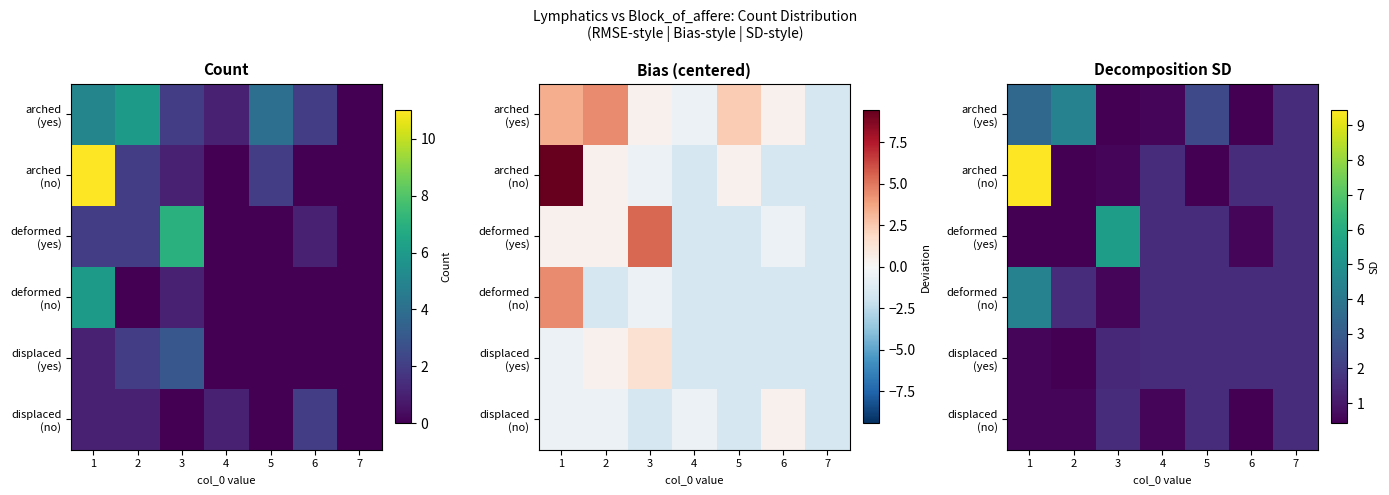

At which label does deformed (yes) first exceed 1?

3